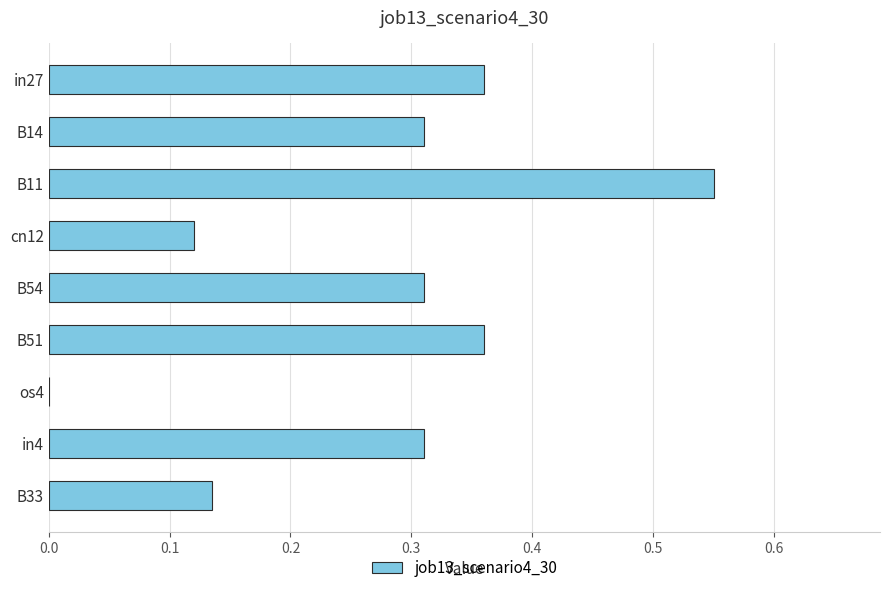

True or false: the data shows 0.5 at B51.

False